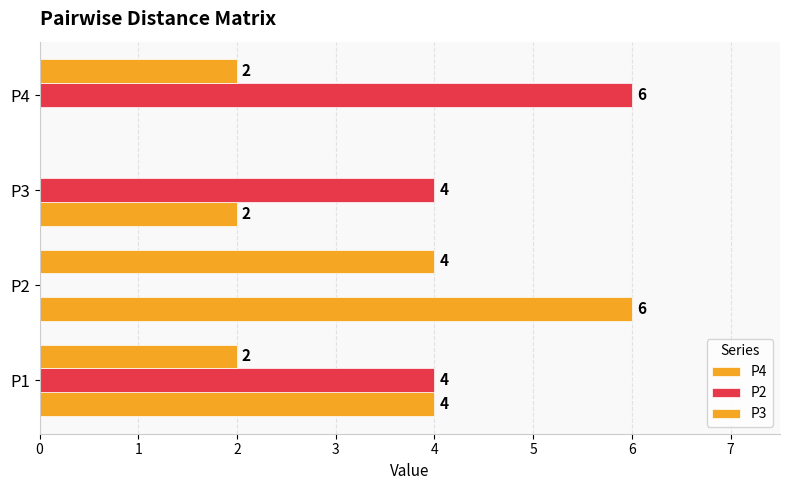

Which series has the largest total across all categories?

P2